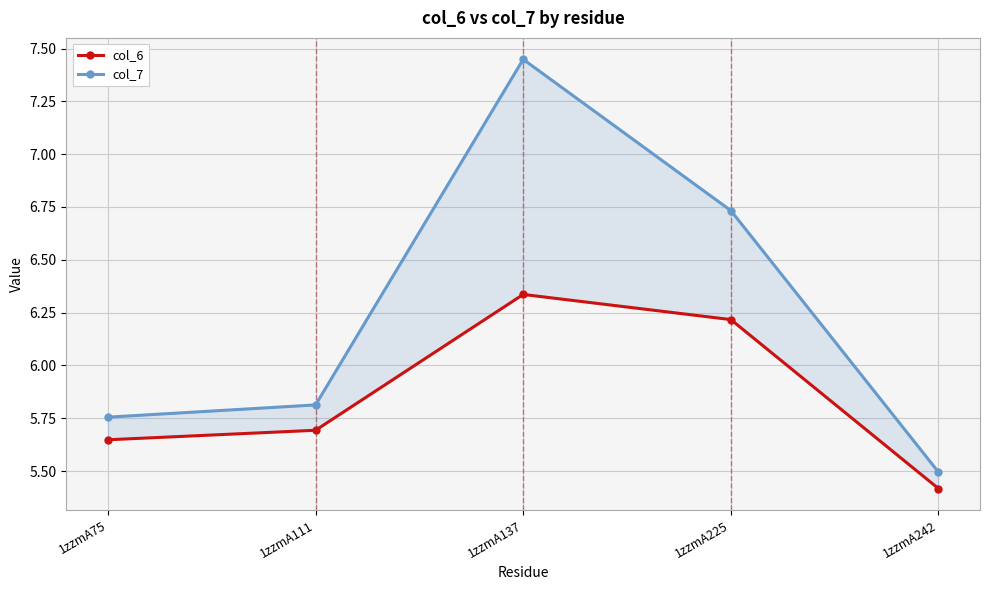

What is the difference between the highest and lowest values at 1zzmA75?

0.1